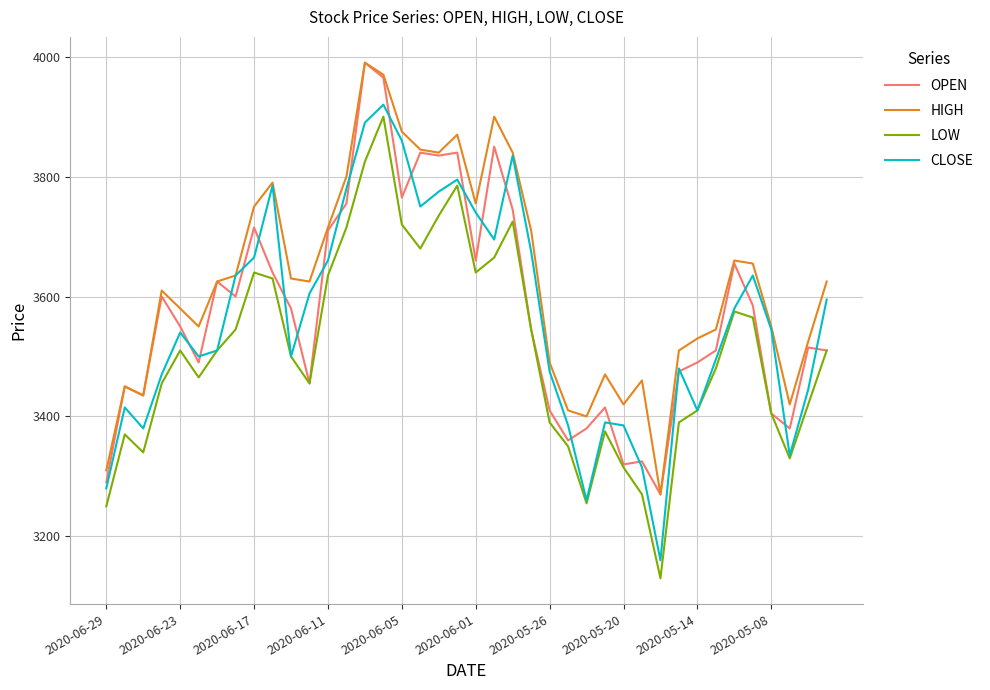

What are all the series names shown in the legend?

OPEN, HIGH, LOW, CLOSE